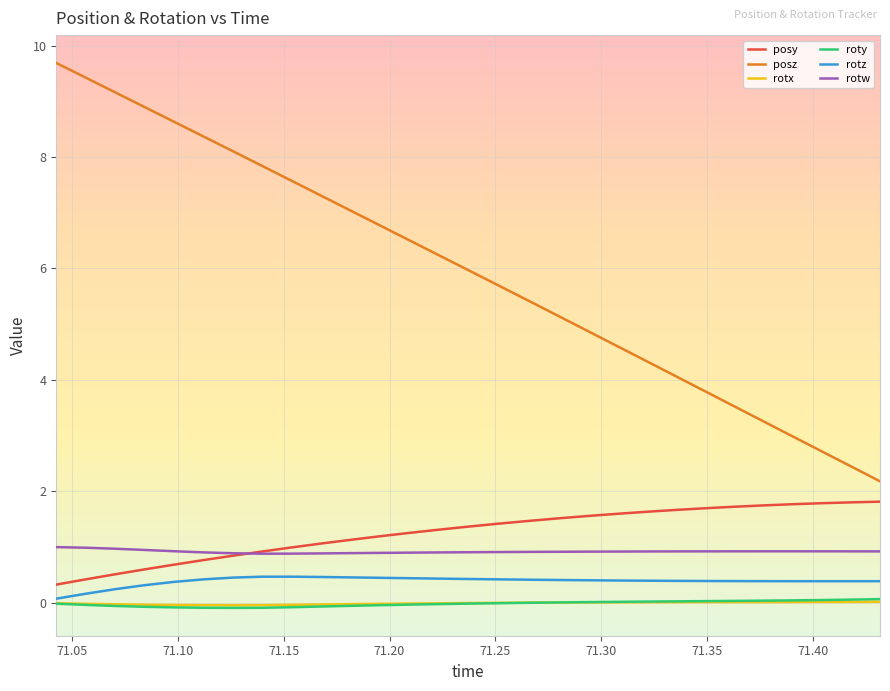

What is the greatest value displayed?

9.7